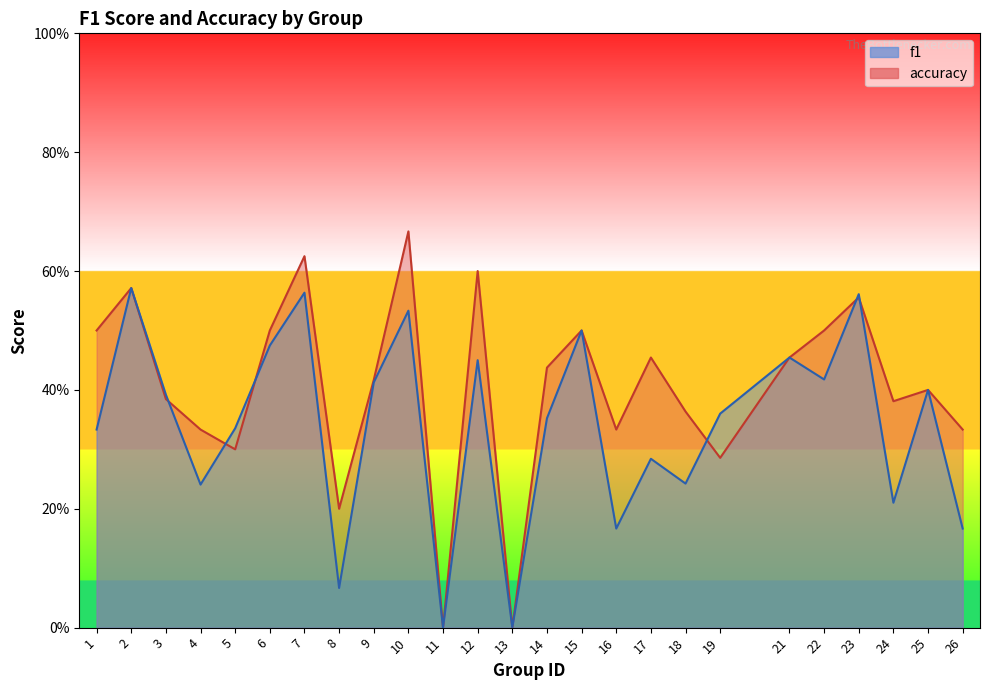

True or false: accuracy has a value of 0.5 at 17.

True